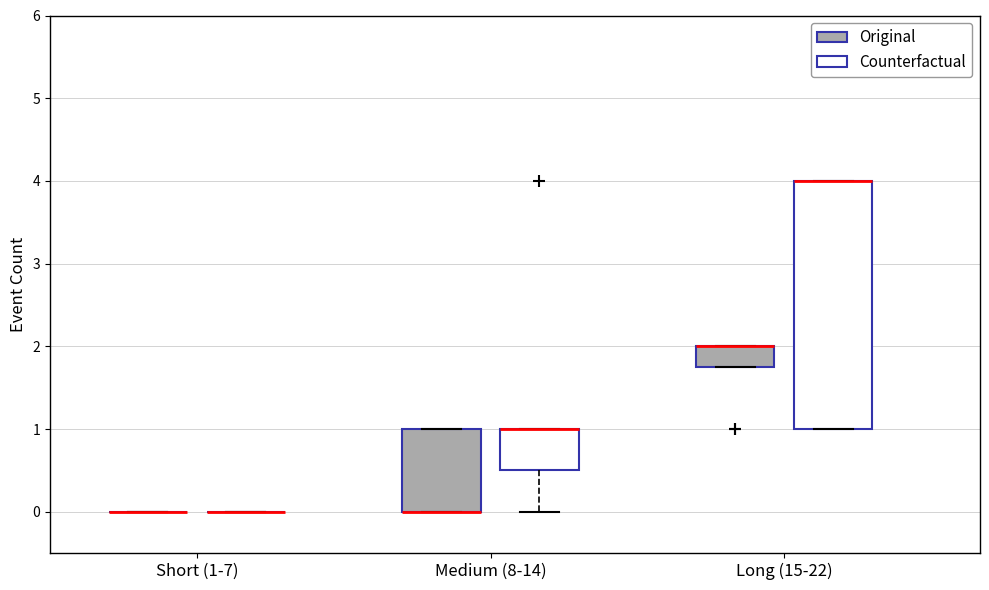

Reading left to right, read every box against the y-axis: the position of its median line, the range the box covers, and the ends of its whiskers. The values are not printed on the chart, so give them approximately, as read against the axis.

Short (1-7) (Original): box collapsed to a line at 0.0, whiskers 0.0 to 0.0
Short (1-7) (Counterfactual): box collapsed to a line at 0.0, whiskers 0.0 to 0.0
Medium (8-14) (Original): median 0.0 (drawn on the box's lower edge), box 0.0 to 1.0, whiskers 0.0 to 1.0
Medium (8-14) (Counterfactual): median 1.0 (drawn on the box's upper edge), box 0.5 to 1.0, whiskers 0.0 to 1.0
Long (15-22) (Original): median 2.0 (drawn on the box's upper edge), box 1.8 to 2.0, whiskers 1.8 to 2.0
Long (15-22) (Counterfactual): median 4.0 (drawn on the box's upper edge), box 1.0 to 4.0, whiskers 1.0 to 4.0